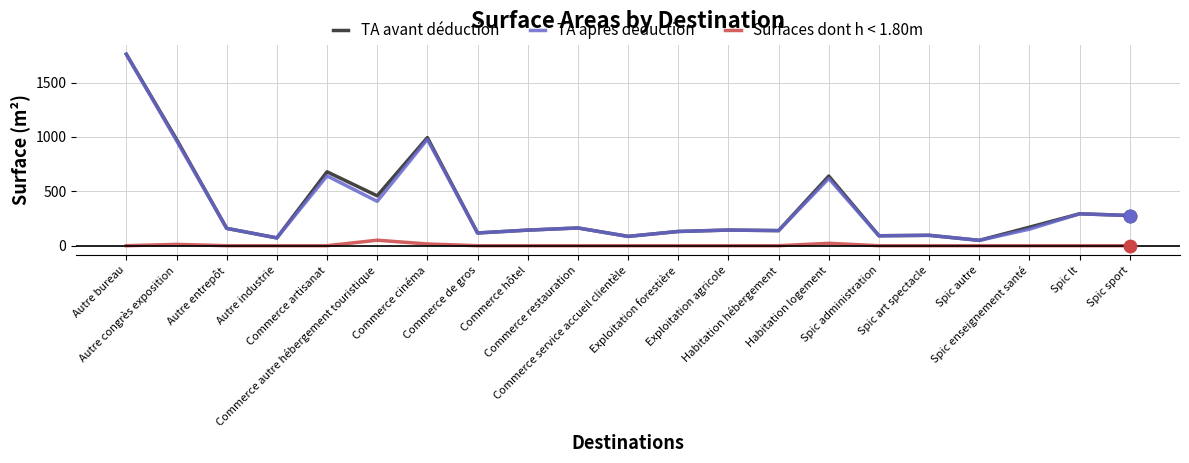

What is the highest value of the Surfaces dont h < 1.80m series?

50.7